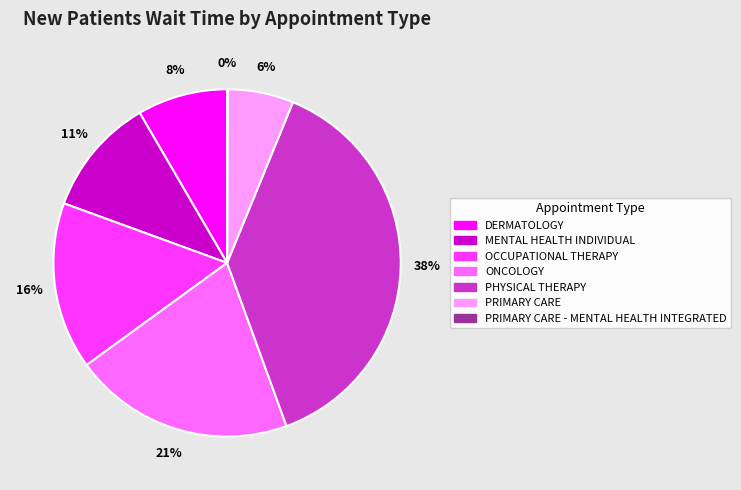

Does any single category account for the majority?

No